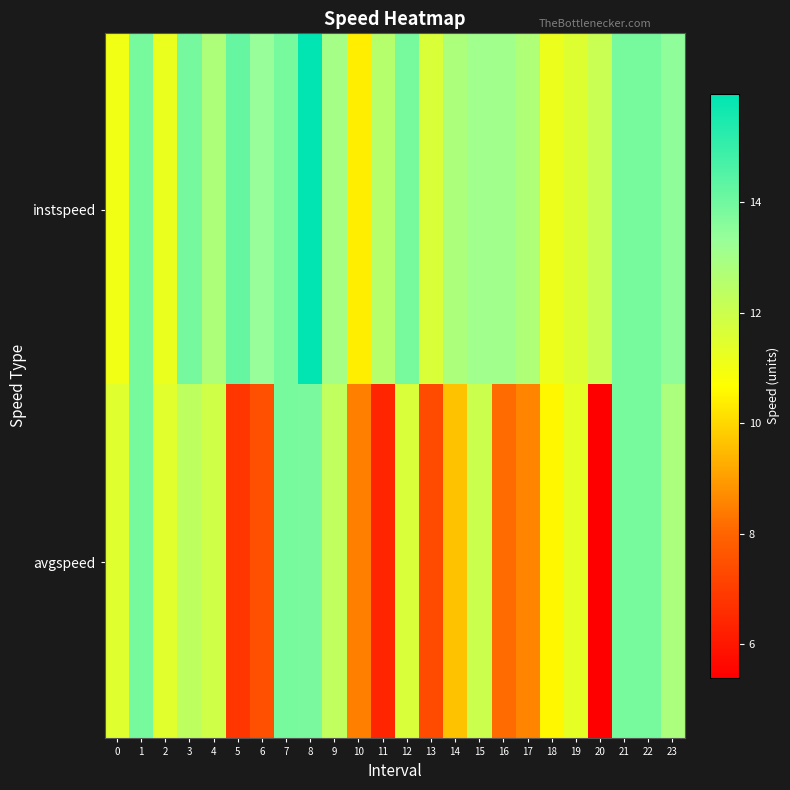

At how many categories does at least one series exceed 11?

23